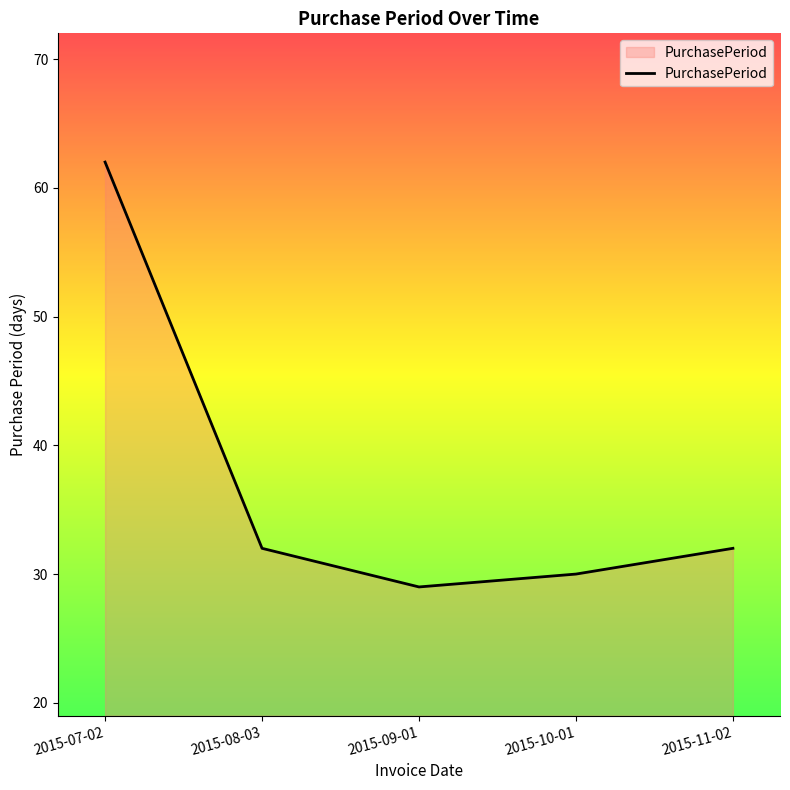

True or false: the data shows 30 at 2015-10-01.

True